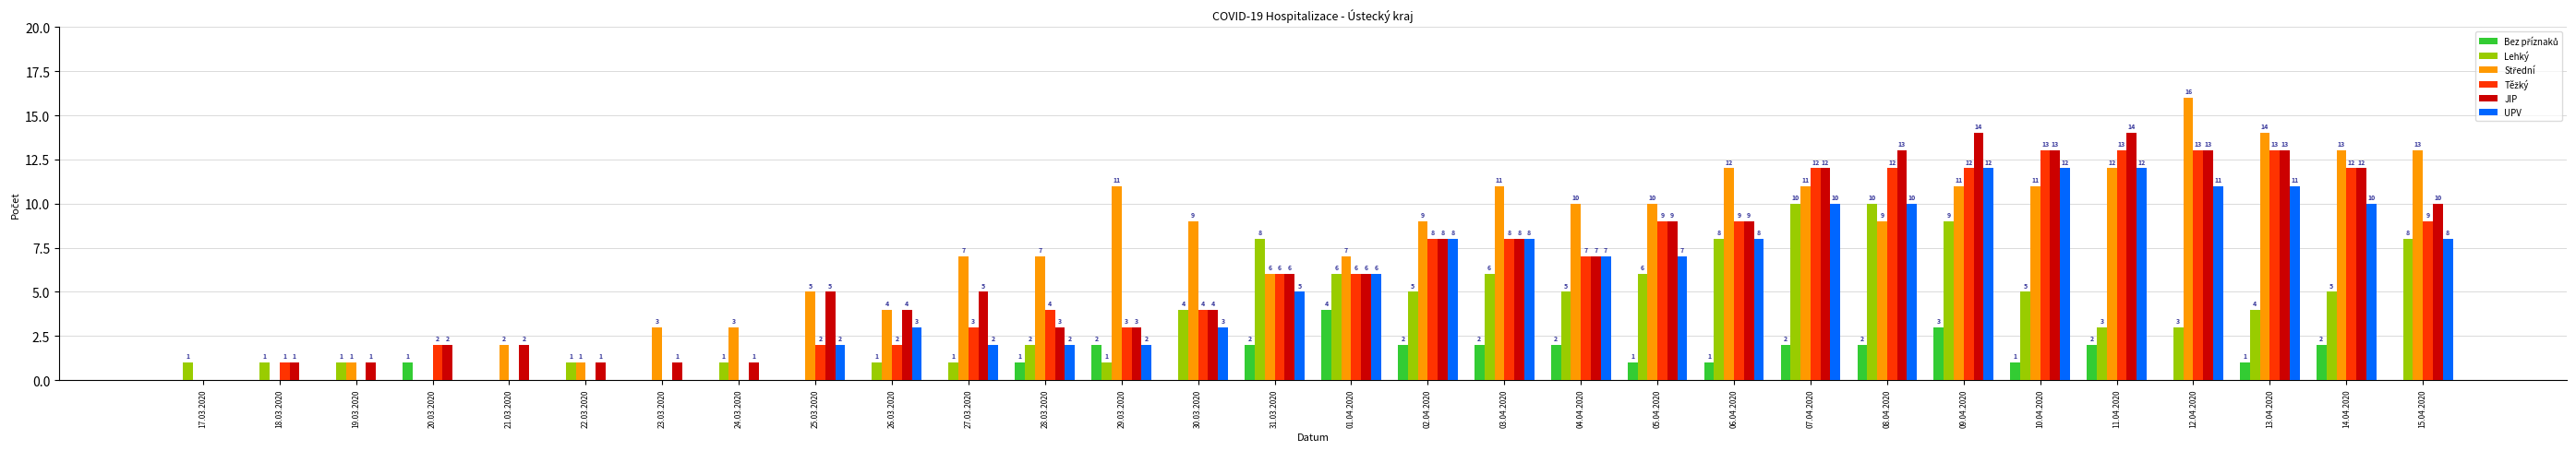

How many values in UPV are above zero?

22